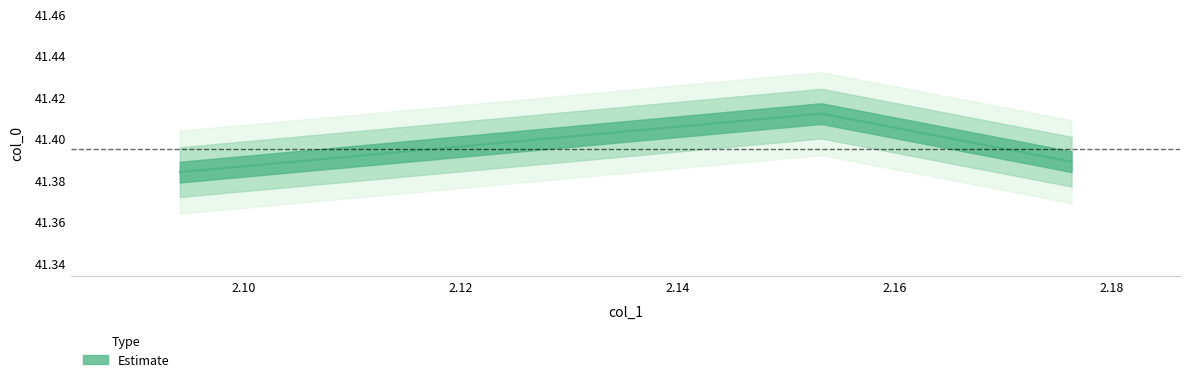

What is the label of the 2nd point from the right?

2.1532547455996354